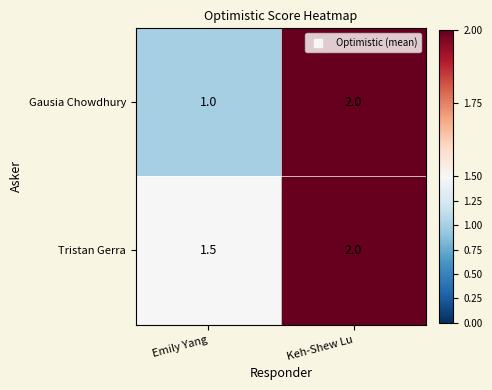

Is it true that Tristan Gerra equals 1.5 at Emily Yang?

True